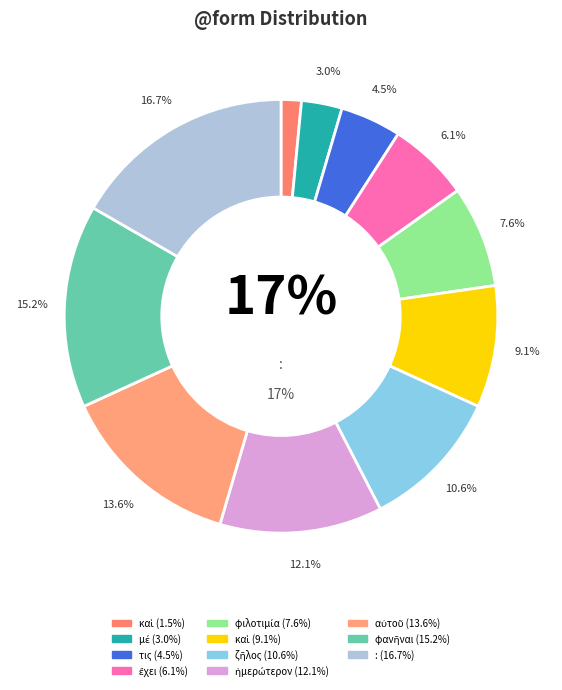

What is the largest slice in the pie chart?

: